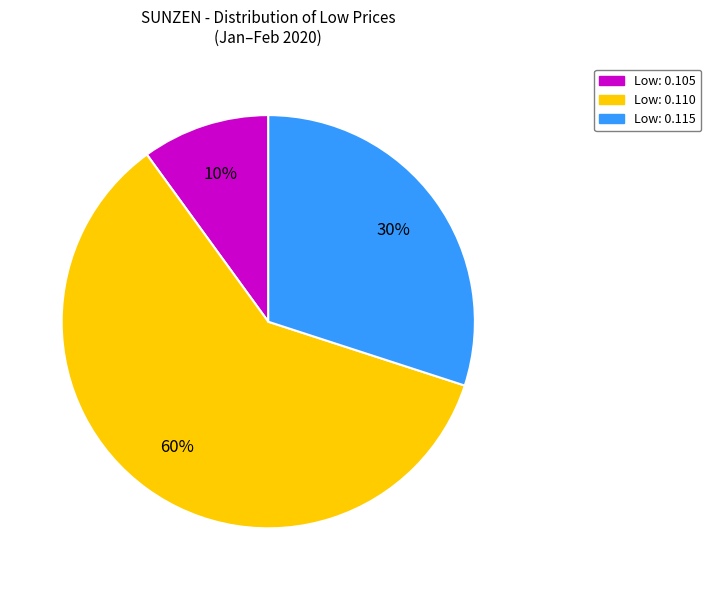

To the nearest percent, what is the average slice percentage?

33%